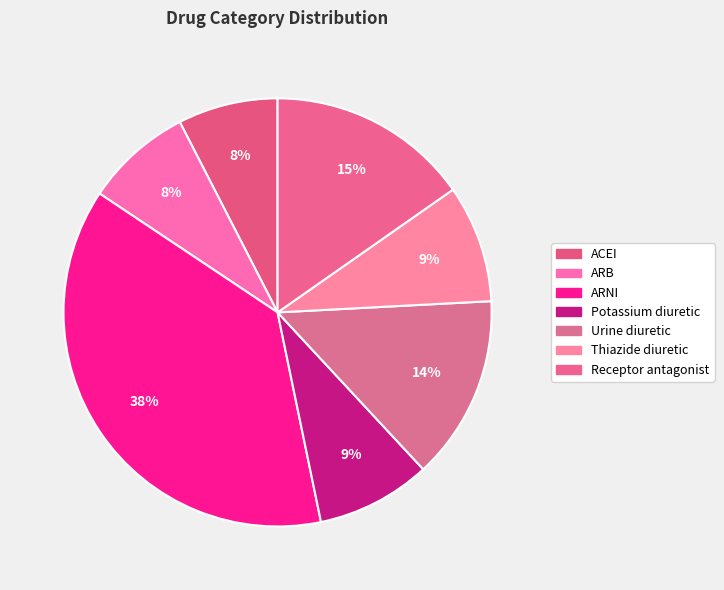

Count the number of slices in the pie.

7